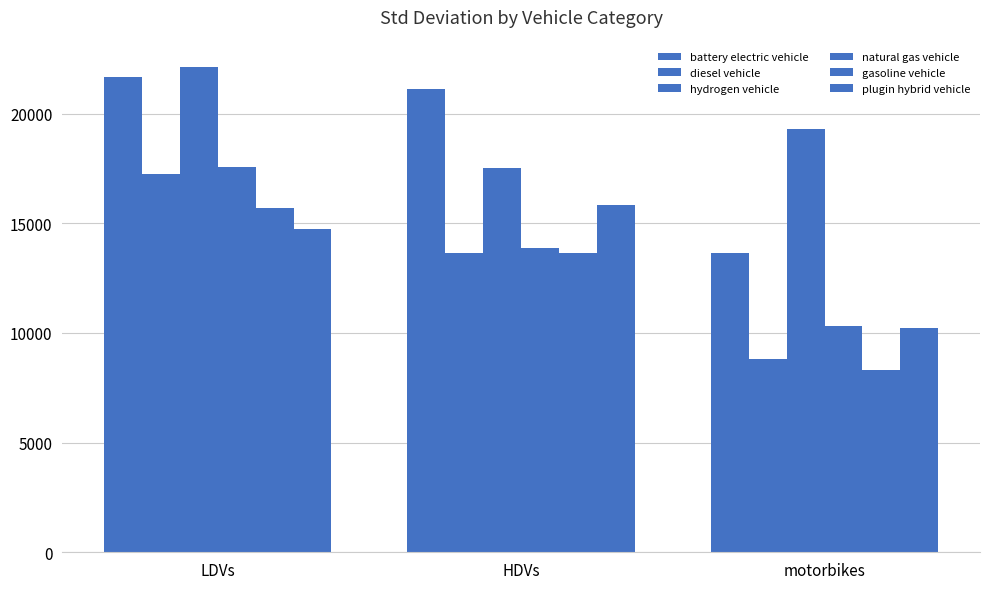

How many data points in gasoline vehicle are less than 13630?

1